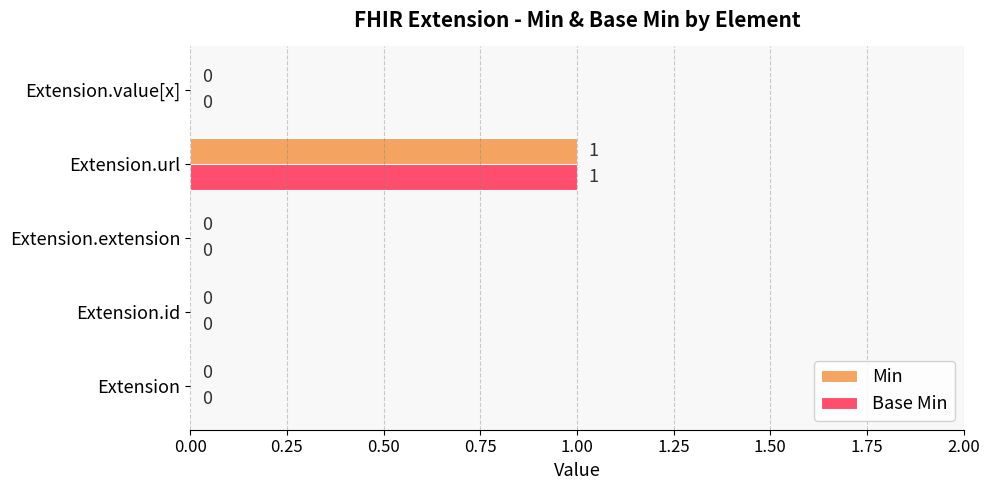

The Base Min series shows 0 at Extension.value[x]. True or false?

True